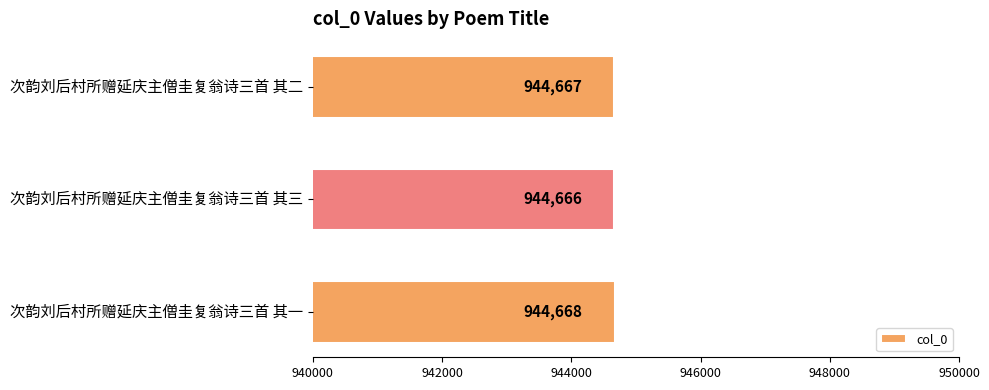

List the labels in order of value, smallest first.

次韵刘后村所赠延庆主僧圭复翁诗三首 其三, 次韵刘后村所赠延庆主僧圭复翁诗三首 其二, 次韵刘后村所赠延庆主僧圭复翁诗三首 其一